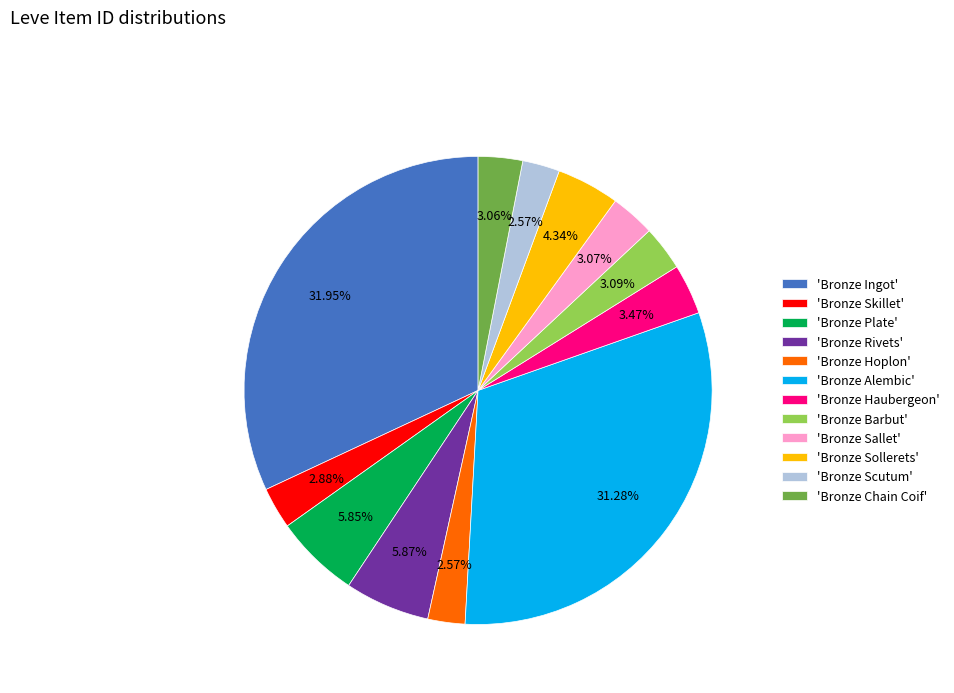

Which category has the biggest portion of the pie?

'Bronze Ingot'